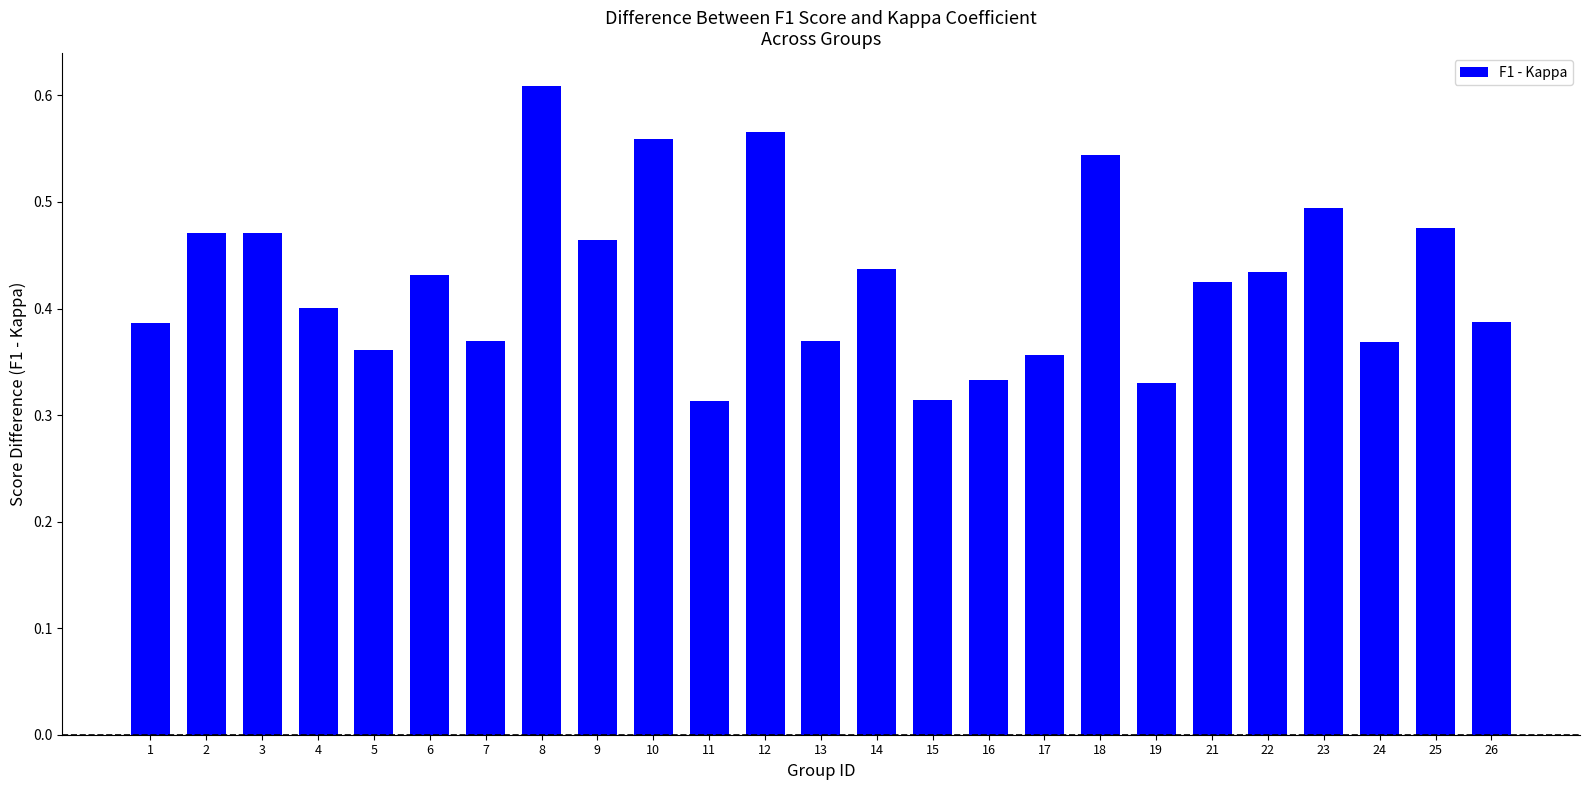

Which label corresponds to the largest value in the chart?

8